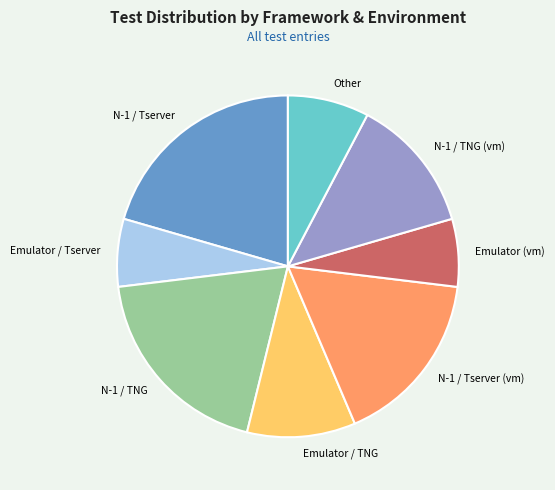

Does any single category account for the majority?

No